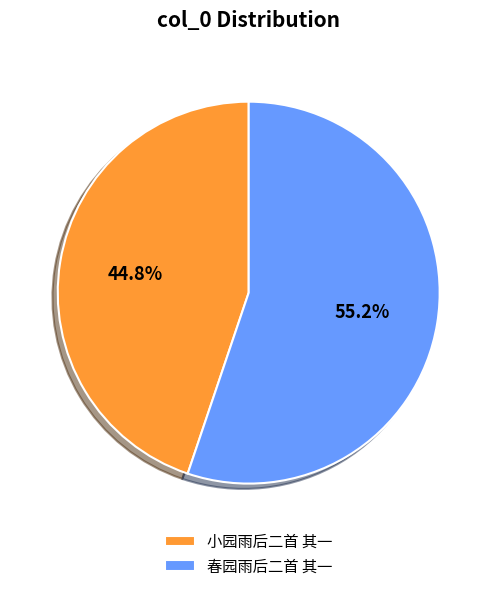

Count the number of slices in the pie.

2